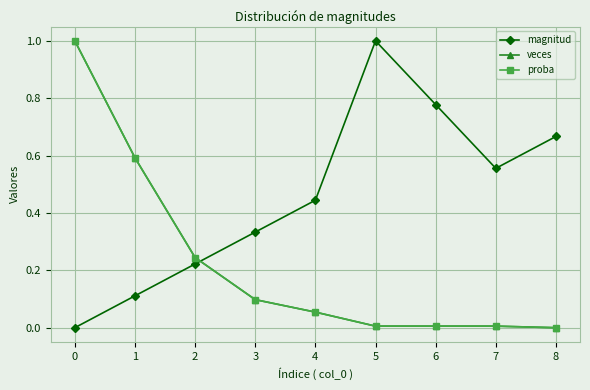

How many magnitud values are between 0 and 1?

9